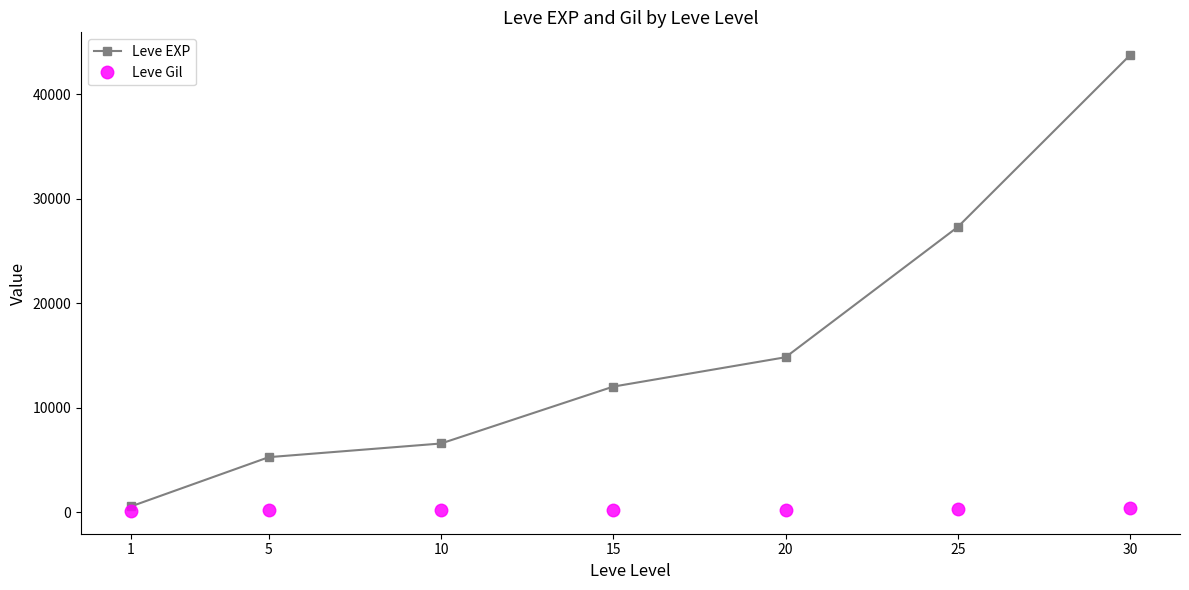

Which series has the widest spread of values?

Leve EXP